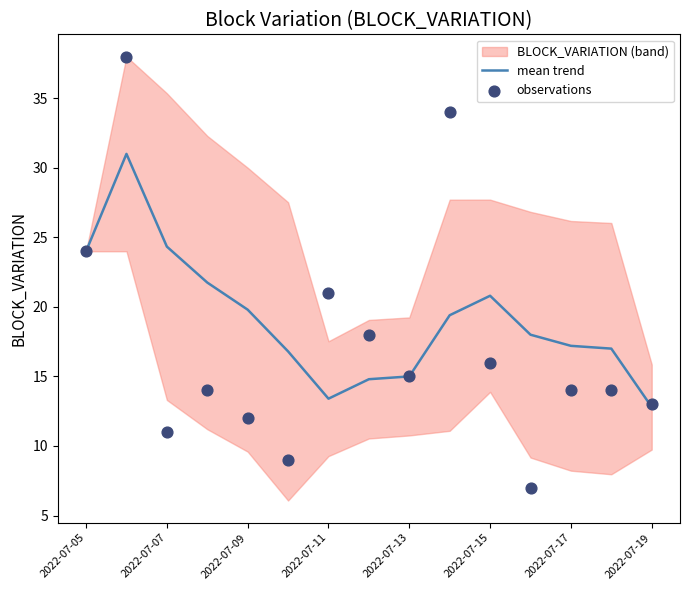

Which series has the largest total across all categories?

mean trend